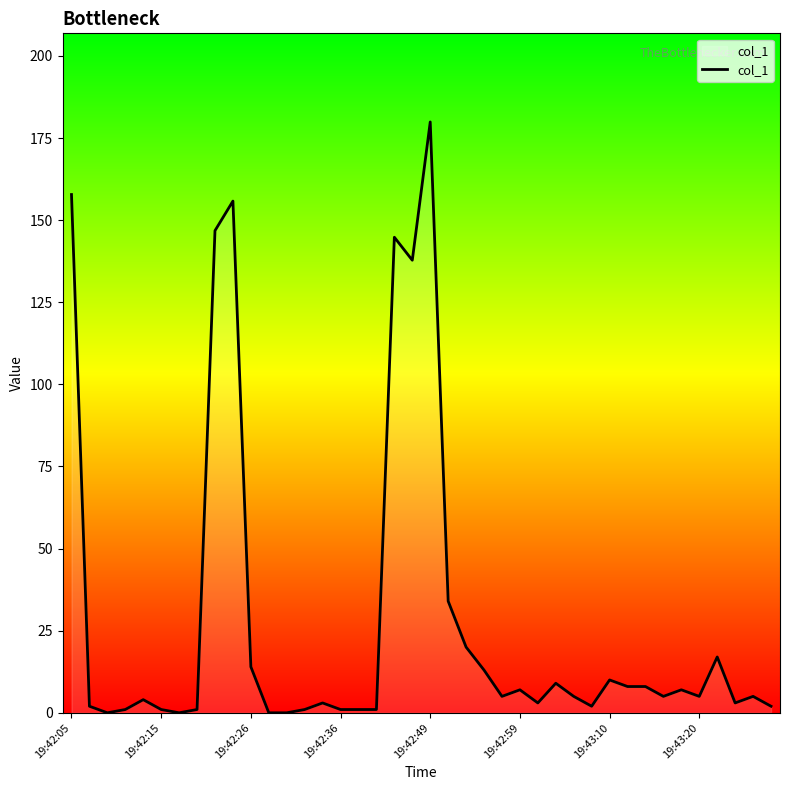

How many interior local valleys (lower than both neighbors) does the data have?

9